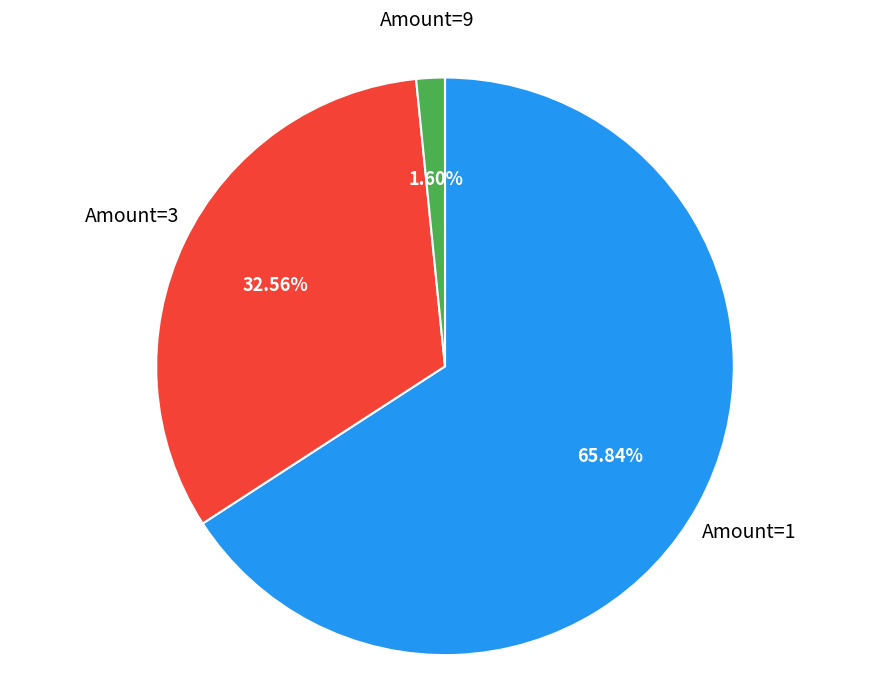

Approximately how many times larger is the value at Amount=3 compared to Amount=9?

20.4